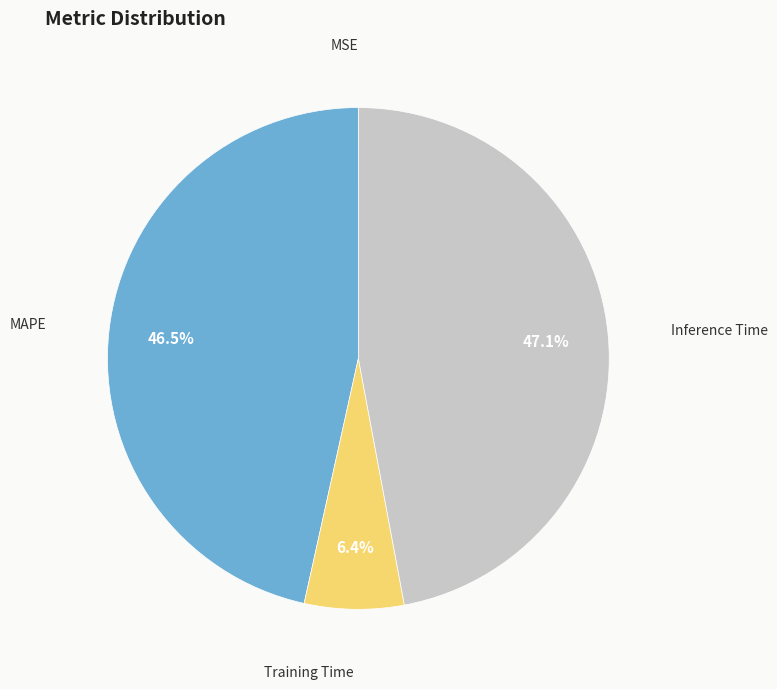

Is there a majority slice in this chart?

No